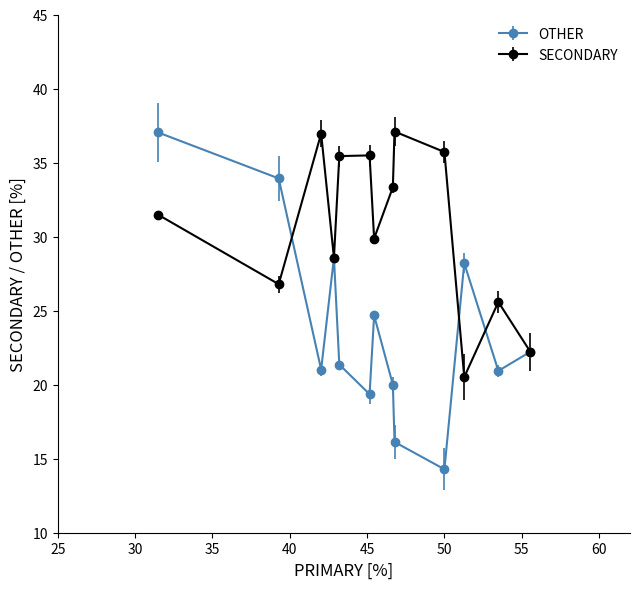

Which series has the largest total across all categories?

SECONDARY